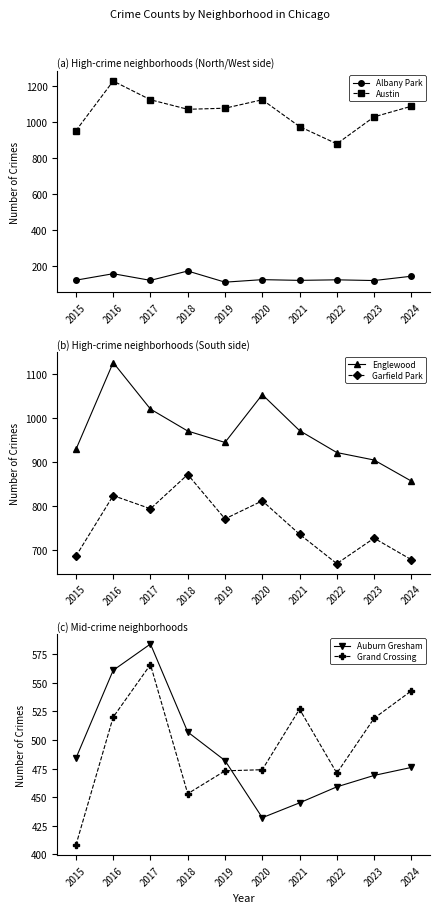

What is the spread (max minus min) of values at 2019?

967